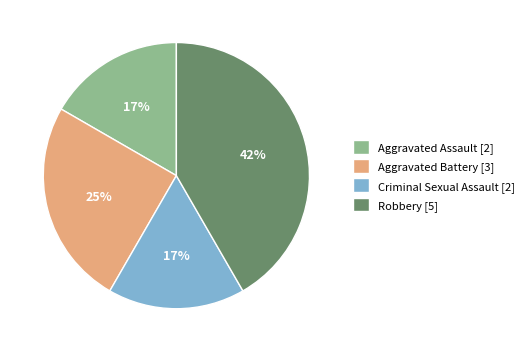

What is the ratio of the value at Aggravated Assault to the value at Robbery?

0.4